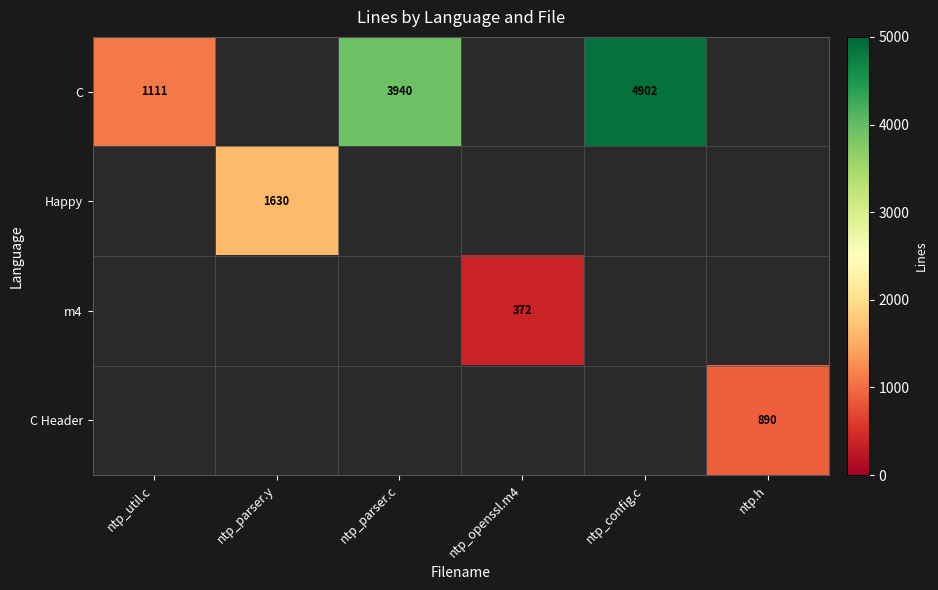

Is it true that C equals 1111 at ntp_util.c?

True